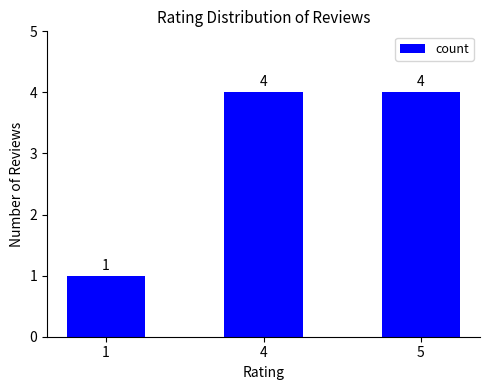

What is the minimum value shown in the chart?

1